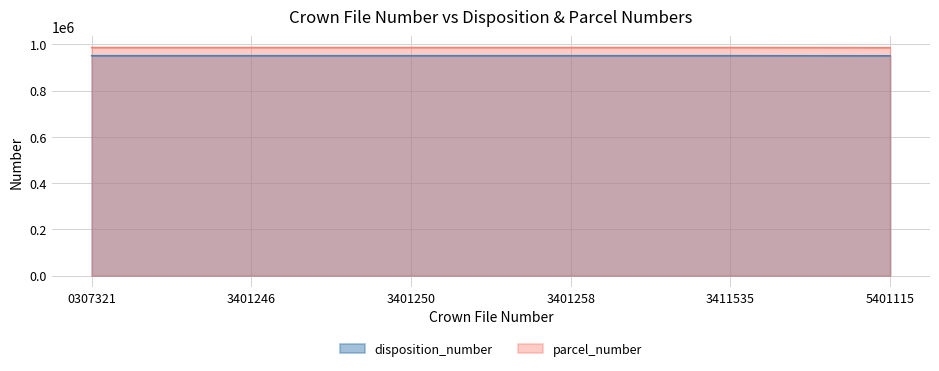

Rank the categories by parcel_number value from lowest to highest.

5401115, 0307321, 3401246, 3401250, 3401258, 3411535